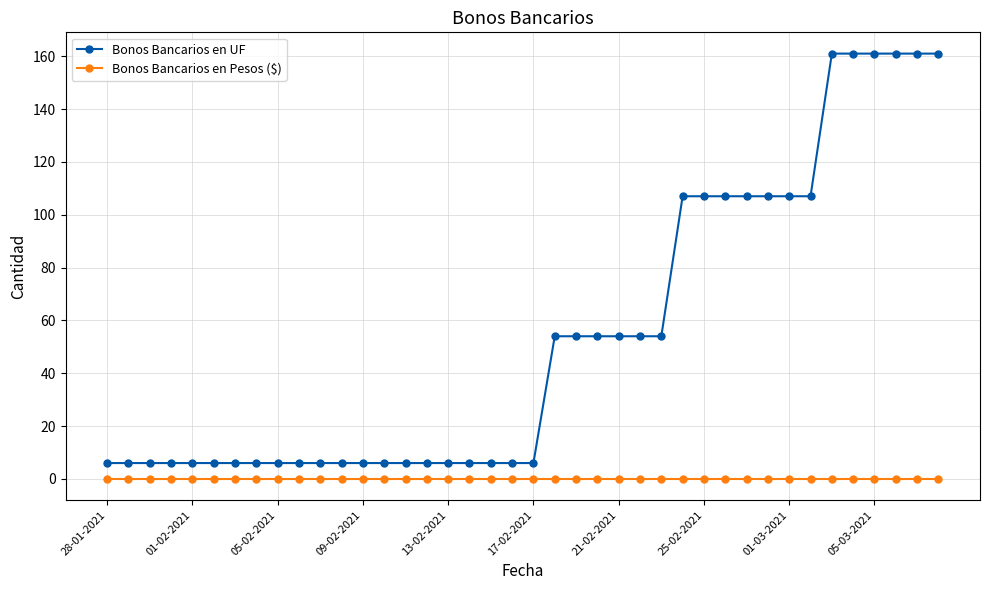

Reading left to right, what are all the values shown in this chart?

Bonos Bancarios en UF: 6	6	6	6	6	6	6	6	6	6	6	6	6	6	6	6	6	6	6	6	6	54	54	54	54	54	54	107	107	107	107	107	107	107	161	161	161	161	161	161
Bonos Bancarios en Pesos ($): 0	0	0	0	0	0	0	0	0	0	0	0	0	0	0	0	0	0	0	0	0	0	0	0	0	0	0	0	0	0	0	0	0	0	0	0	0	0	0	0